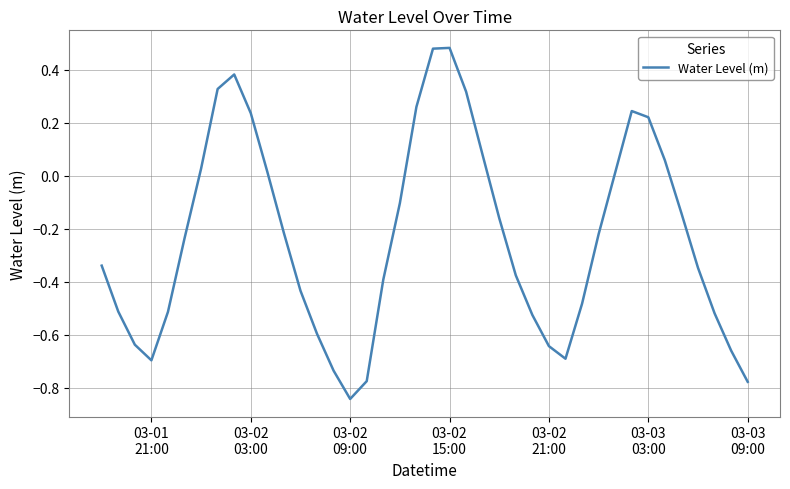

What is the difference between the maximum and minimum values?

1.3